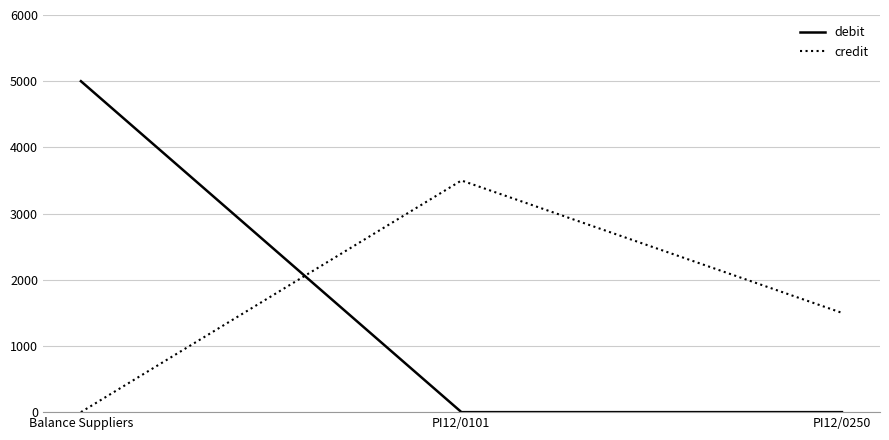

Reading left to right, what are all the values shown in this chart?

debit: Balance Suppliers=5000	PI12/0101=0	PI12/0250=0
credit: Balance Suppliers=0	PI12/0101=3500	PI12/0250=1500